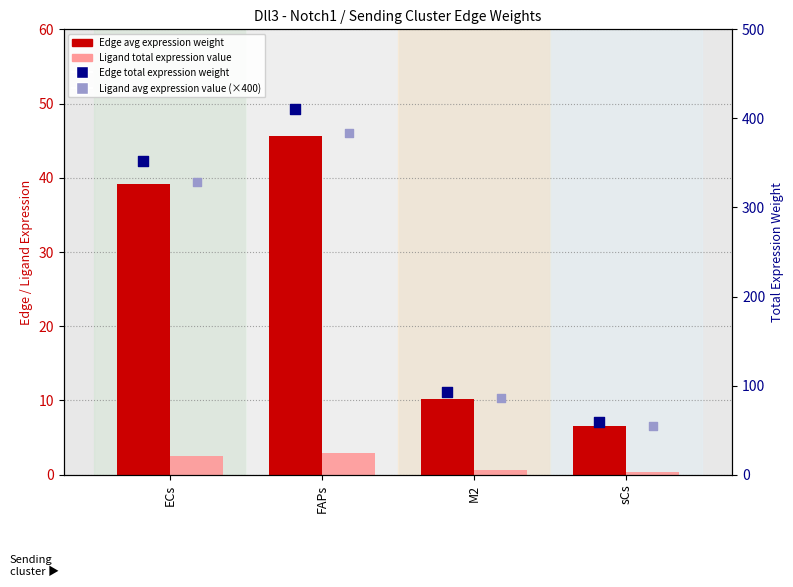

What are all the series names shown in the legend?

Edge avg expression weight, Ligand total expression value, Edge total expression weight, Ligand avg expression value (×400)